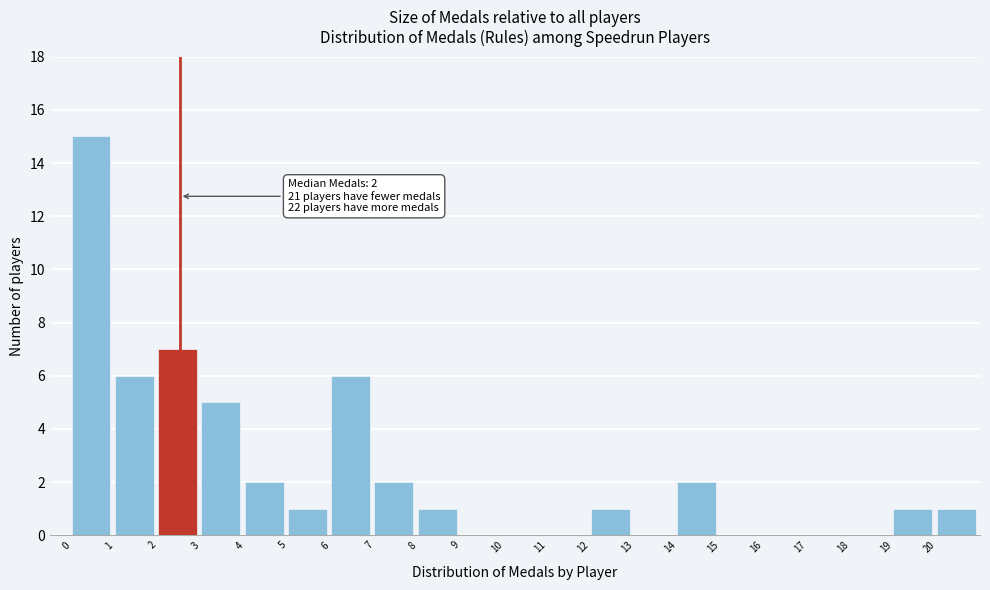

Which range on the x-axis has the tallest bar?

0 to 1